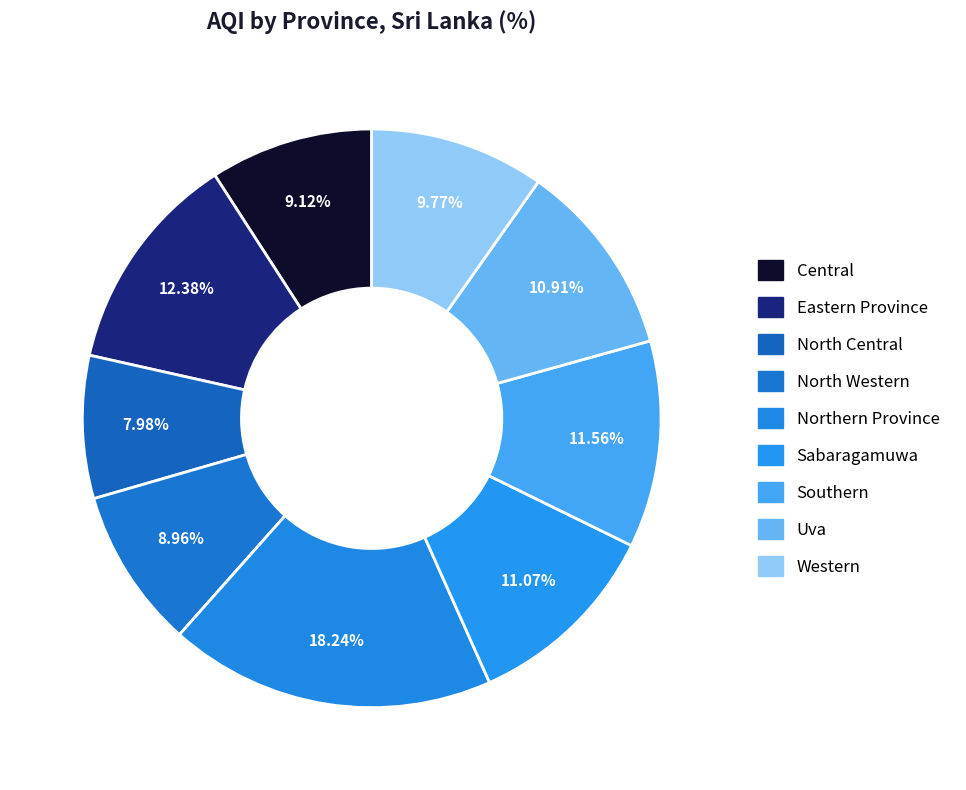

Does Eastern Province account for over 50% of the chart?

No